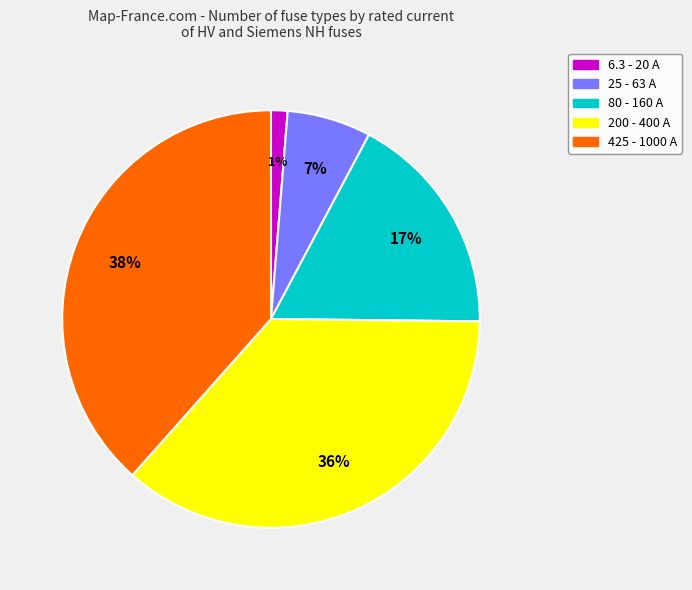

Is there any slice that represents more than half of the pie?

No